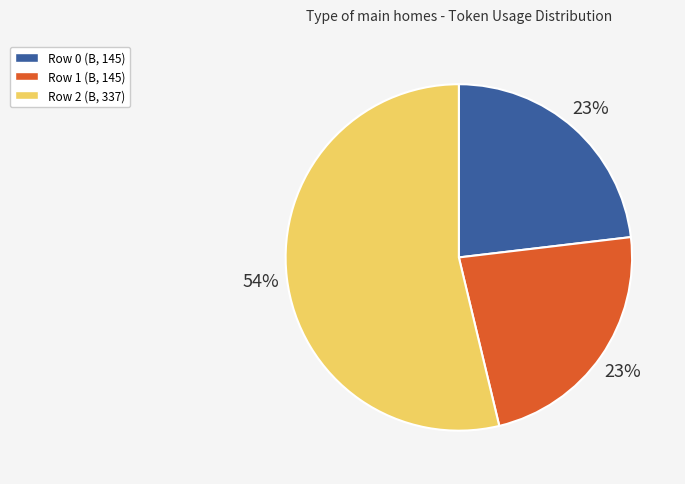

To the nearest percent, what is the average slice percentage?

33%